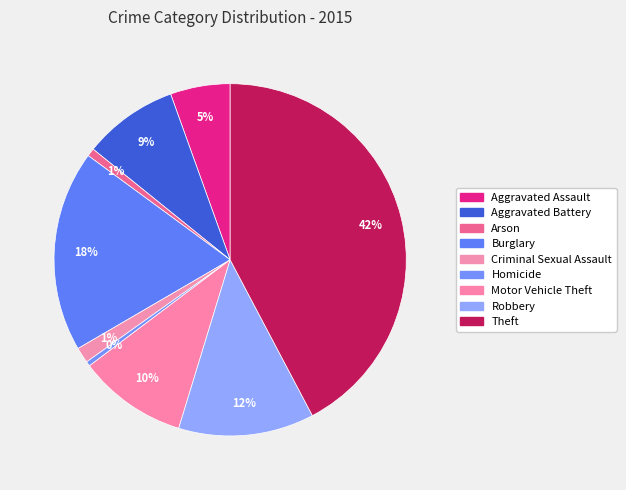

What is the smallest slice in the pie chart?

Homicide